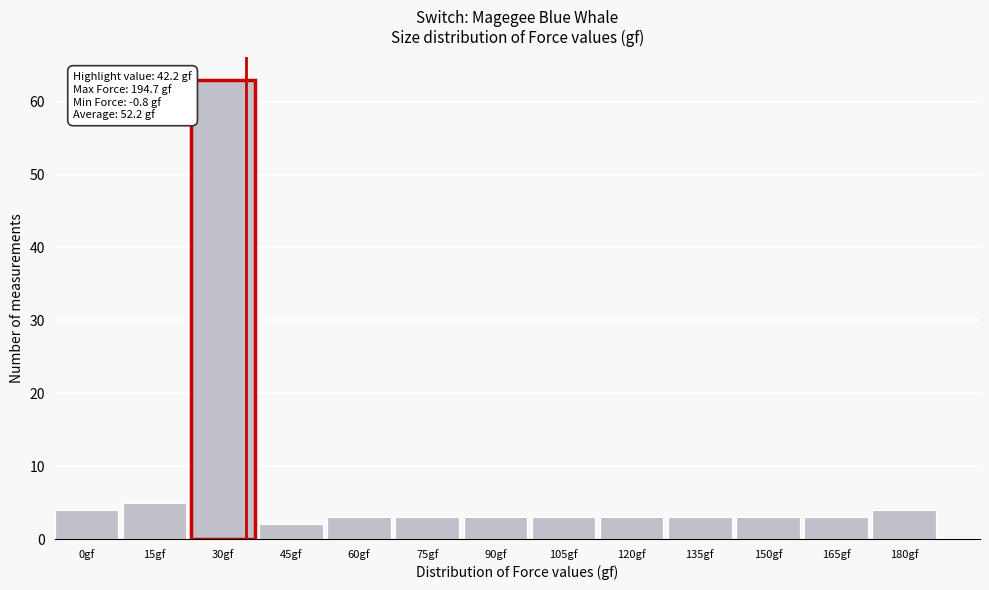

Reading left to right, what are all the values shown in this chart?

0gf=4	15gf=5	30gf=63	45gf=2	60gf=3	75gf=3	90gf=3	105gf=3	120gf=3	135gf=3	150gf=3	165gf=3	180gf=4